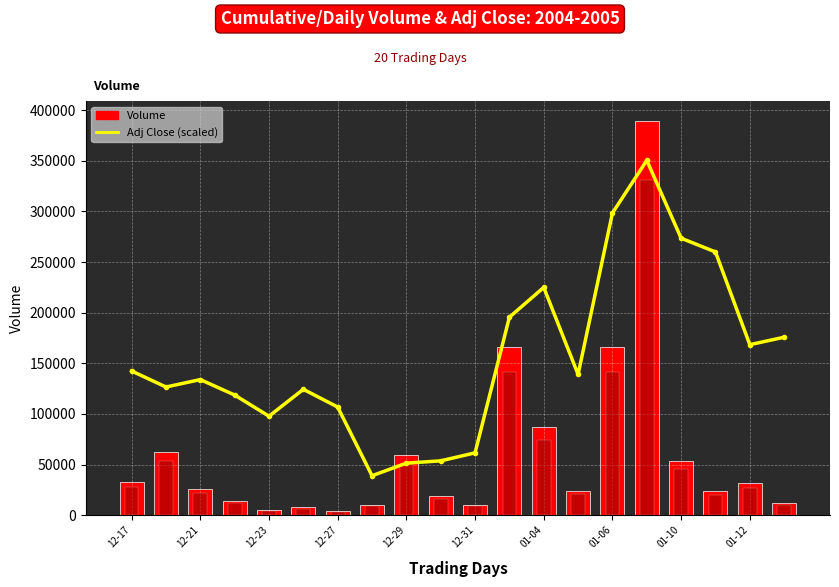

Does the chart contain stacked bars?

No